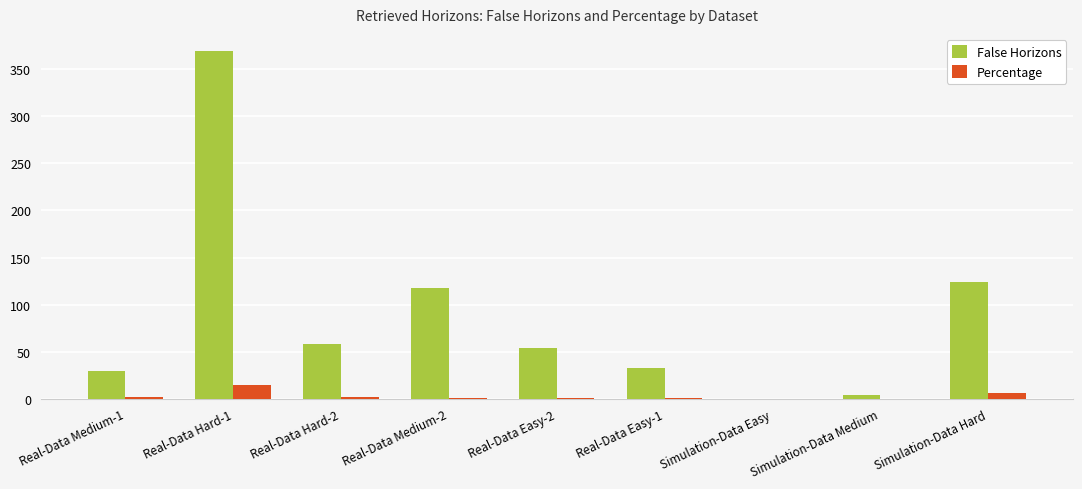

What is the sum of all False Horizons values?

790.0